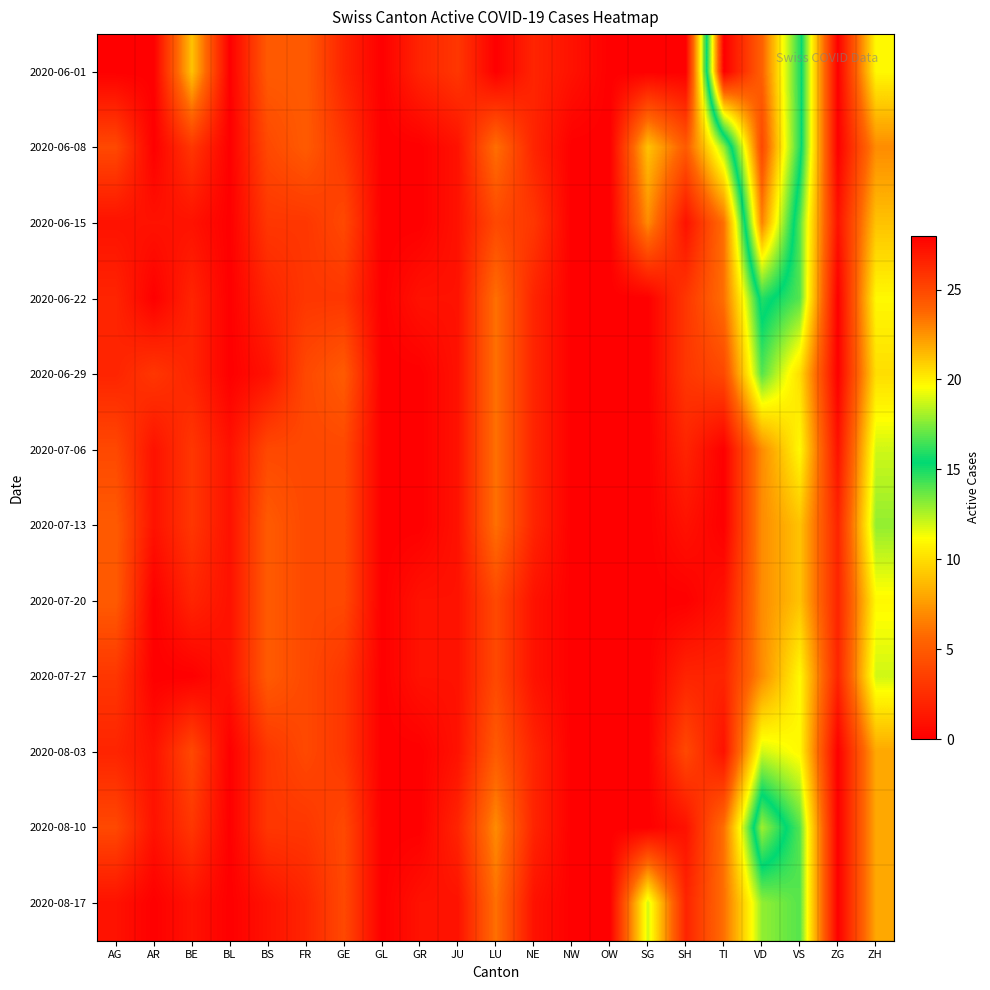

List the series in order of their peak value, highest first.

2020-06-01, 2020-06-08, 2020-06-15, 2020-08-10, 2020-06-22, 2020-06-29, 2020-08-17, 2020-07-13, 2020-07-06, 2020-07-27, 2020-08-03, 2020-07-20